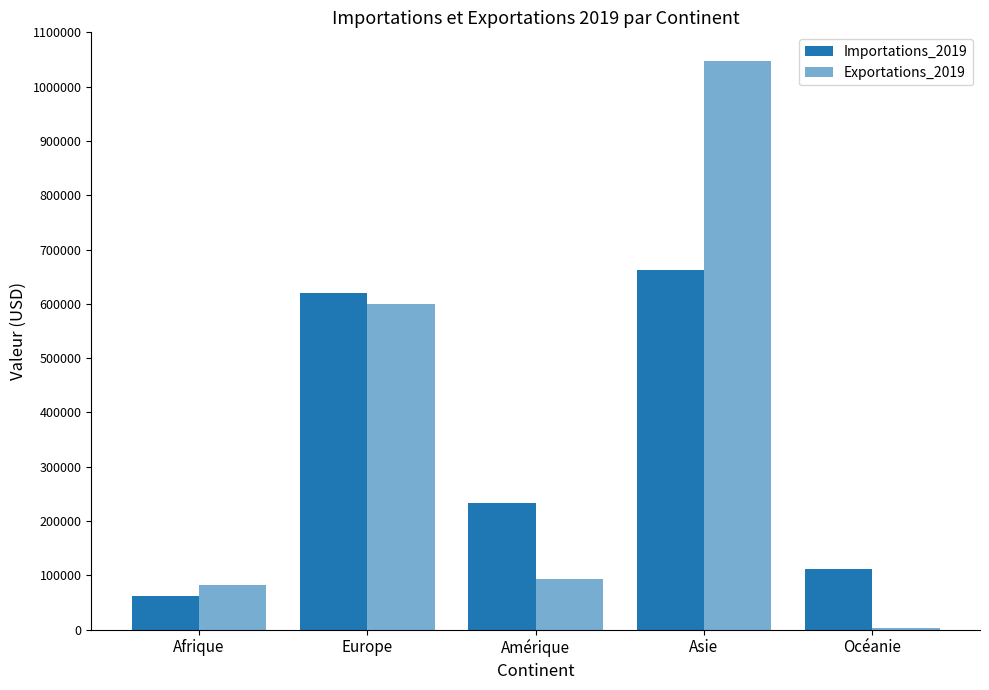

What value does the Importations_2019 series have at Amérique, to the nearest 10?

233580